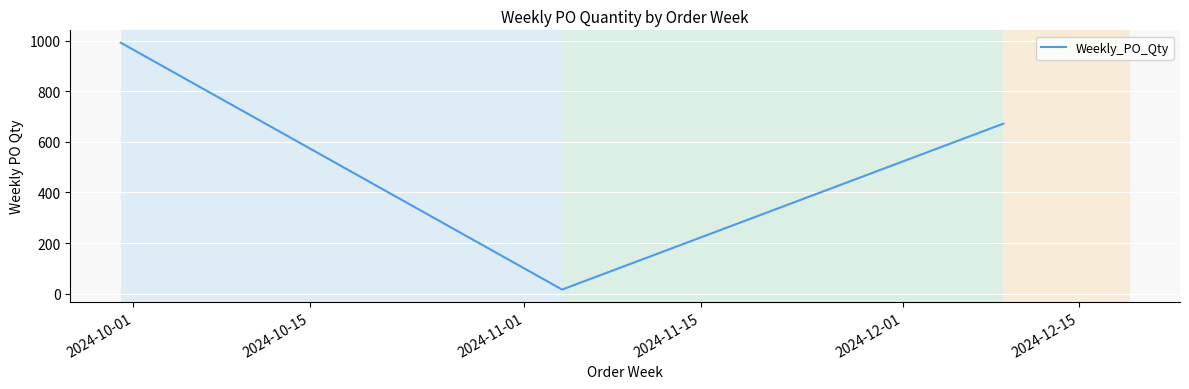

What is the difference between the maximum and minimum values?

976